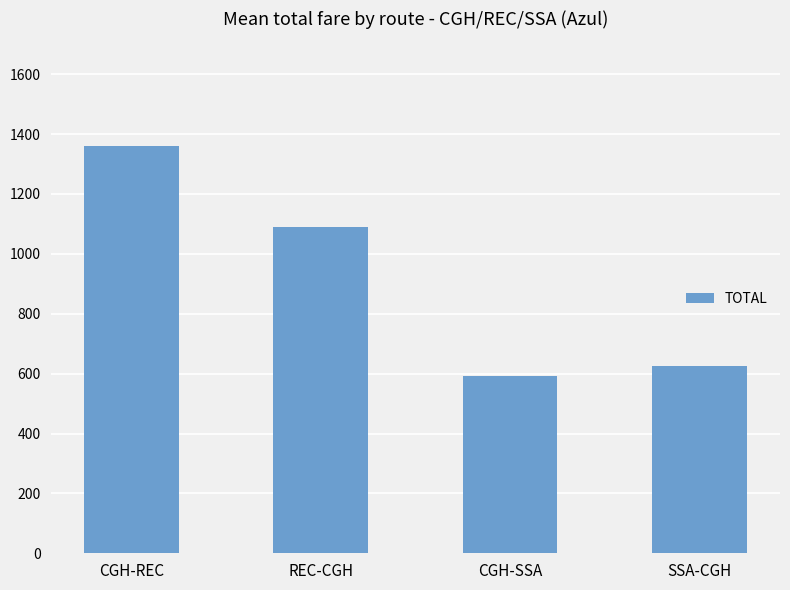

What is the label of the 3rd bar from the left?

CGH-SSA